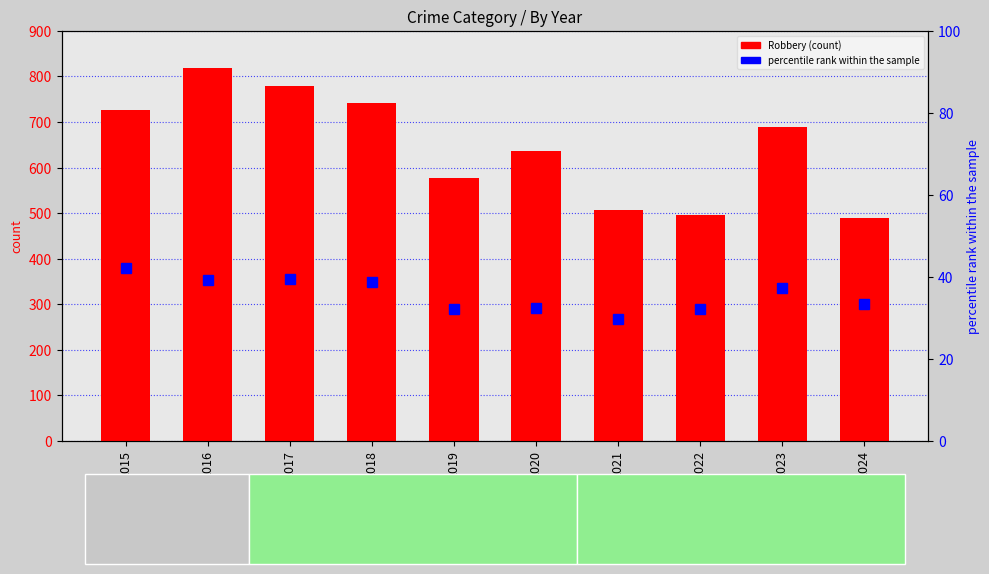

The value of percentile rank within the sample at 2018 is 38.8. True or false?

True